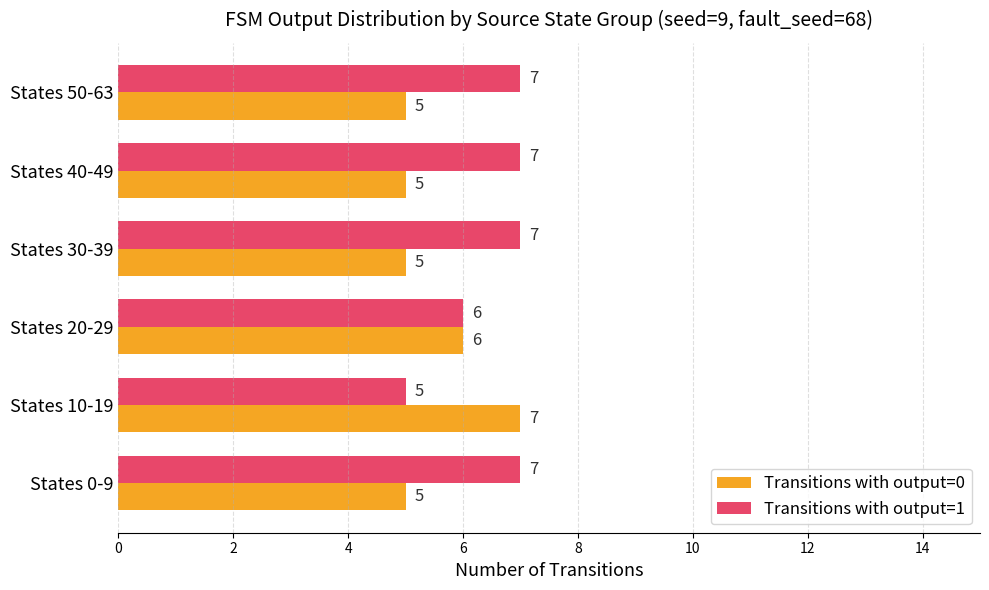

List the series in order of their overall mean, lowest first.

Transitions with output=0, Transitions with output=1